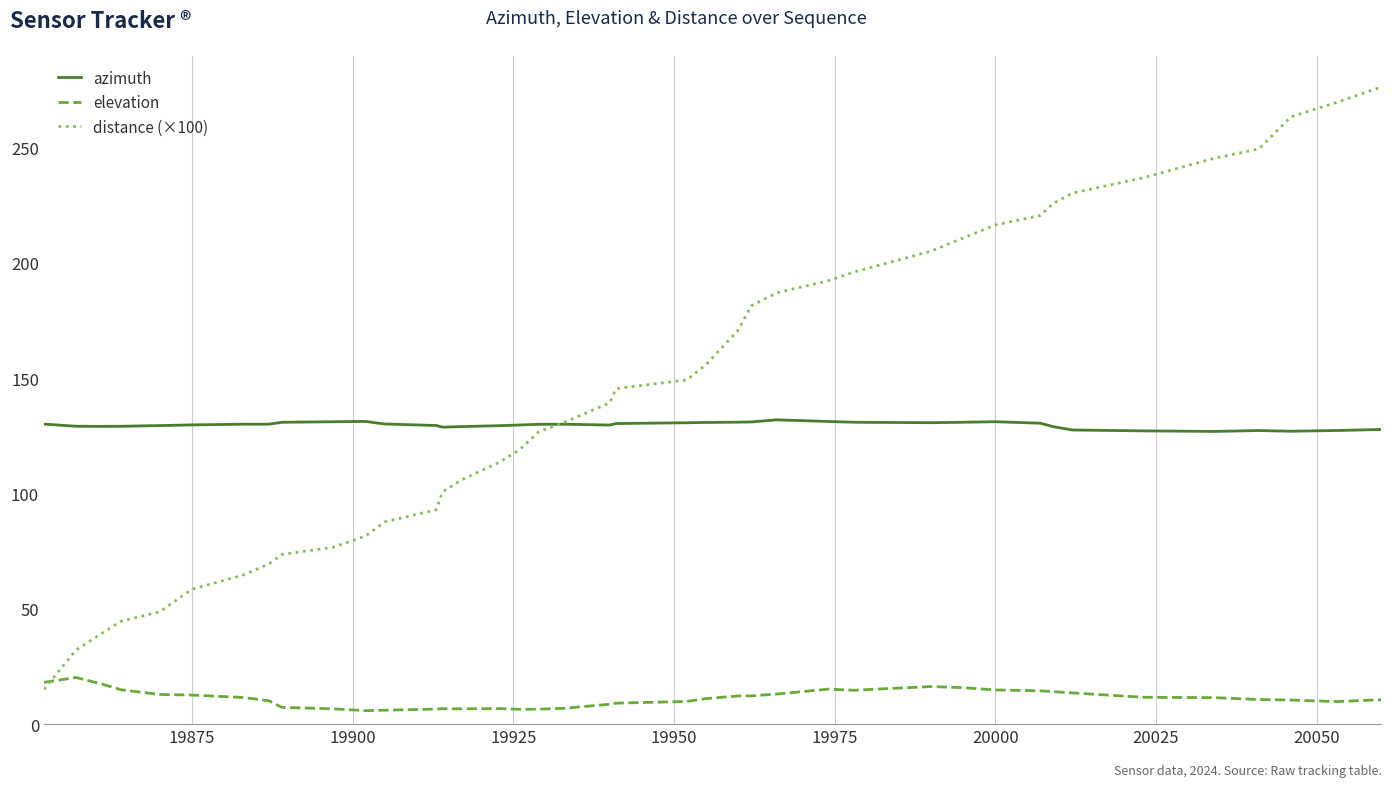

How many values in the distance (×100) series are below 145?

20